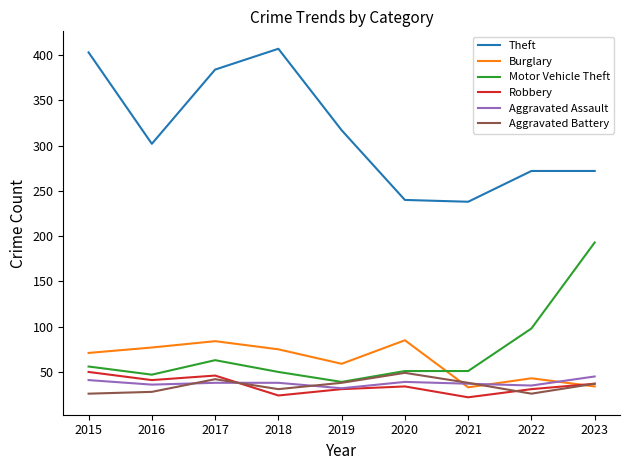

What is the highest value of the Theft series?

407